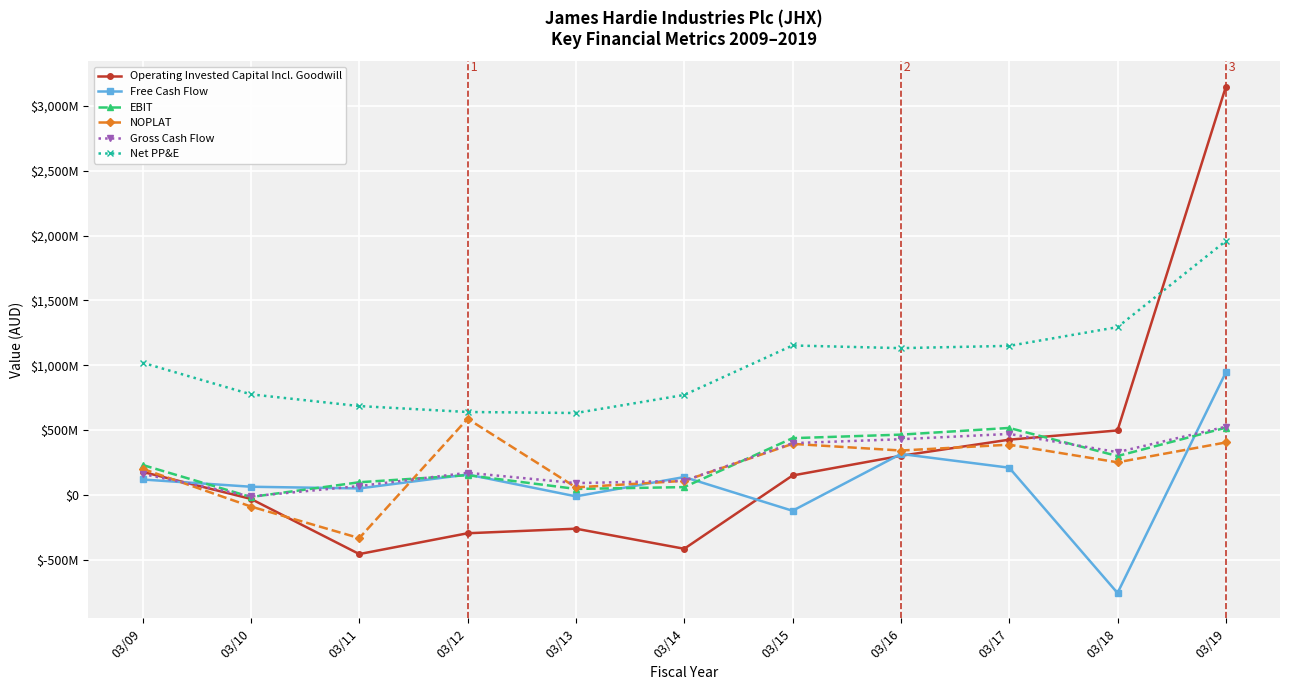

Reading right to left, transcribe all the data shown in this chart.

Operating Invested Capital Incl. Goodwill: 3148158600	497455968	426216640	301945931	149986900	-415356252	-260406675	-295616227	-456174334	-30789387	177797177
Free Cash Flow: 945147896	-756274345	210053225	316139406	-122198996	138034463	-11002244	157660260	50096421	63181151	119058521
EBIT: 518696204	299934768	516745159	465064646	437909352	60405595	46230577	152374543	97820823	-16049787	231049032
NOPLAT: 404783406	251598173	387558869	342588481	393961226	108740917	58239017	587560084	-333094430	-89638606	201367670
Gross Cash Flow: 526344010	329980430	470565149	429763614	399410531	108871055	91060809	170976735	68474576	-11234850	161734322
Net PP&E: 1959080005	1294324853	1149921507	1132297244	1152868745	771282941	631977747	639780811	685423728	775848891	1019642077